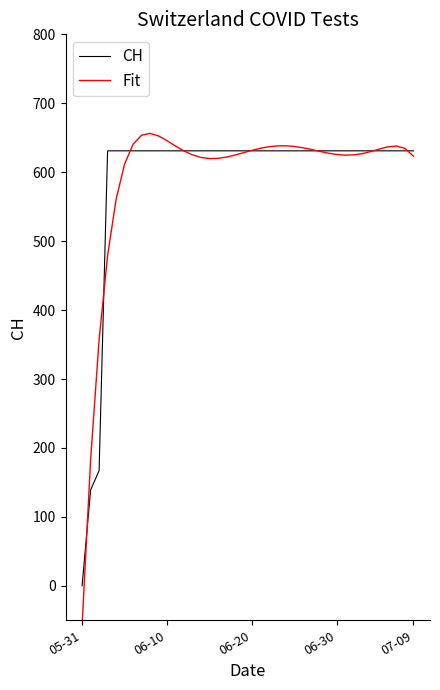

What is the highest value of the CH series?

631.0